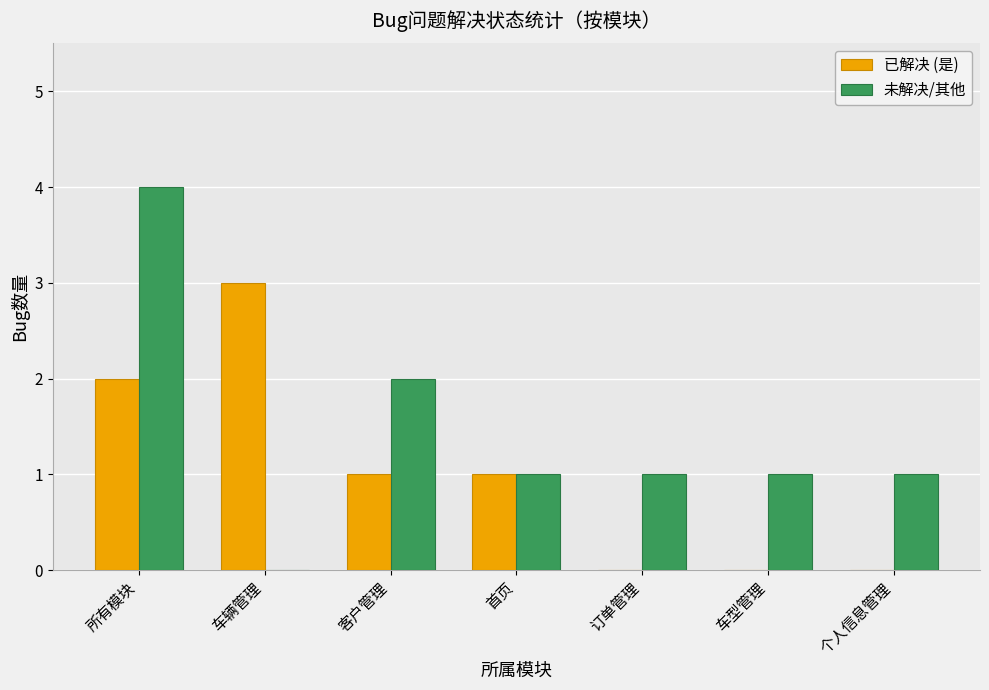

What is the sum of all 已解决 (是) values?

7